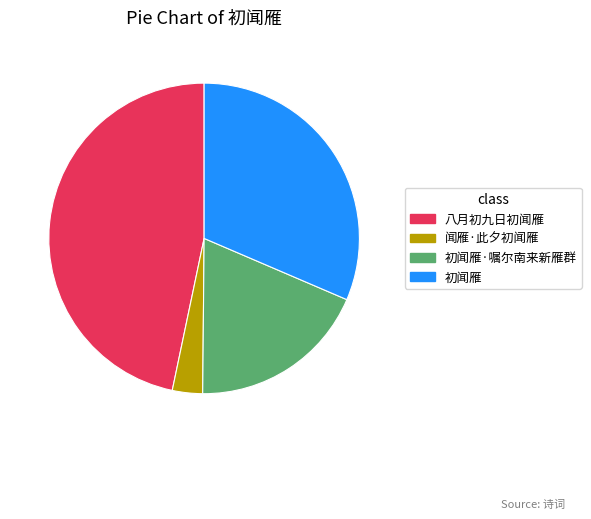

Rank the categories by value from highest to lowest.

八月初九日初闻雁, 初闻雁, 初闻雁·嘱尔南来新雁群, 闻雁·此夕初闻雁